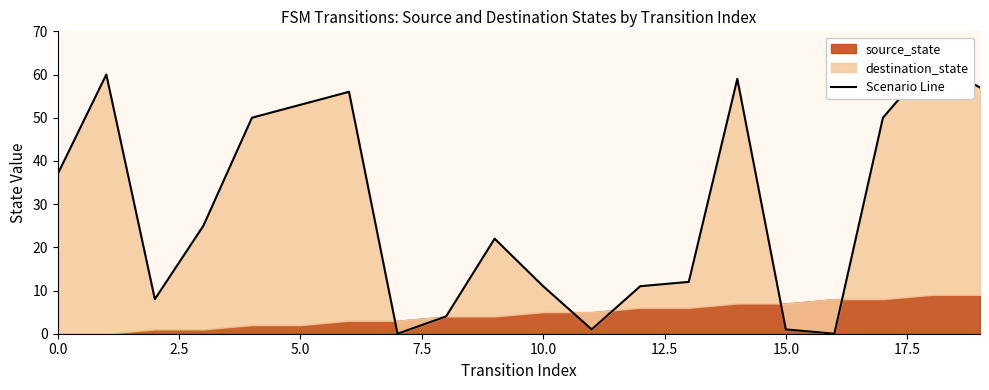

How many interior local valleys (lower than both neighbors) does the data have?

4